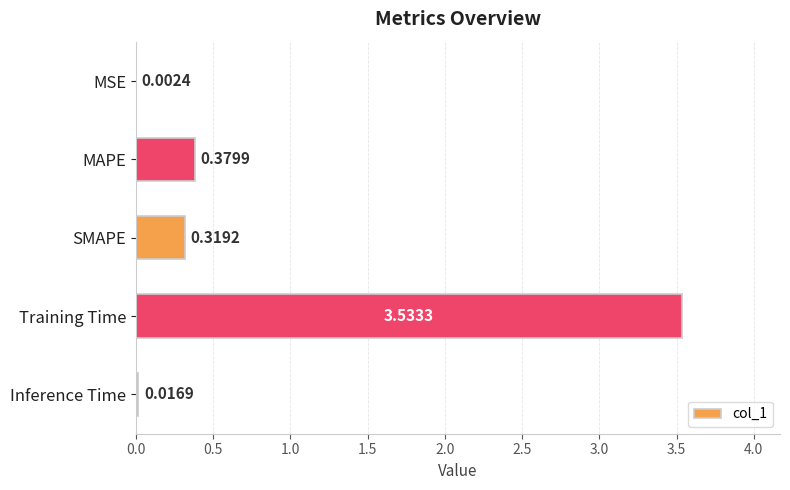

At which label is the value closest to 1?

MAPE